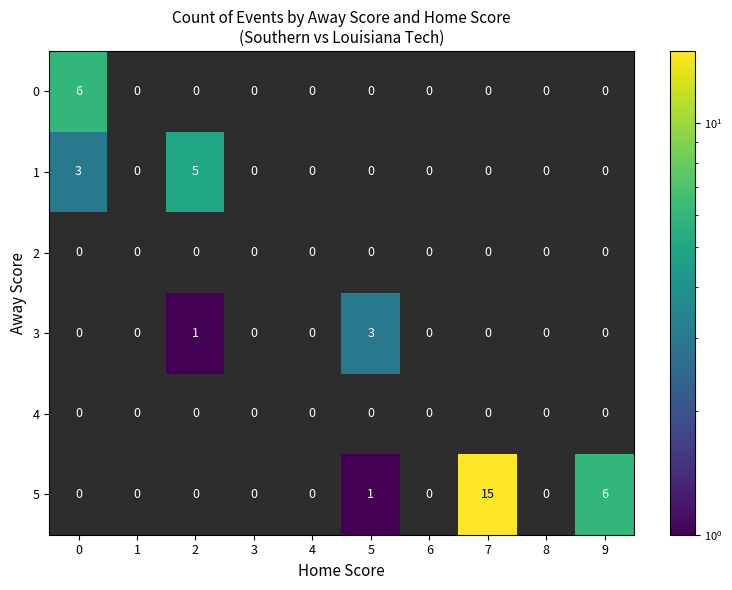

Is it true that 1 equals 2 at 5?

False